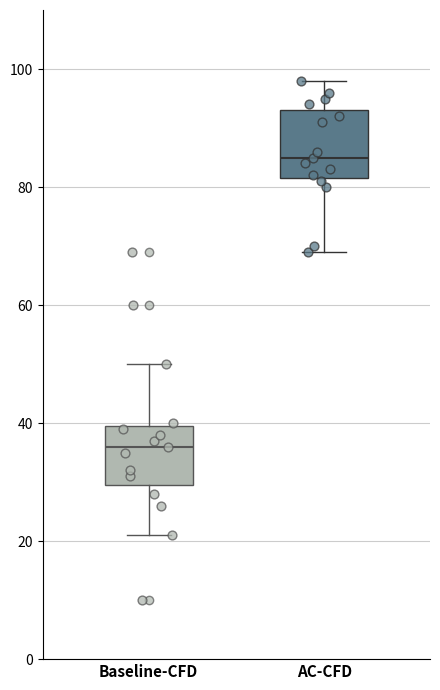

Reading left to right, read every box against the y-axis: the position of its median line, the range the box covers, and the ends of its whiskers. The values are not printed on the chart, so give them approximately, as read against the axis.

Baseline-CFD: median 36, box 30 to 40, whiskers 22 to 50
AC-CFD: median 86, box 82 to 94, whiskers 70 to 98